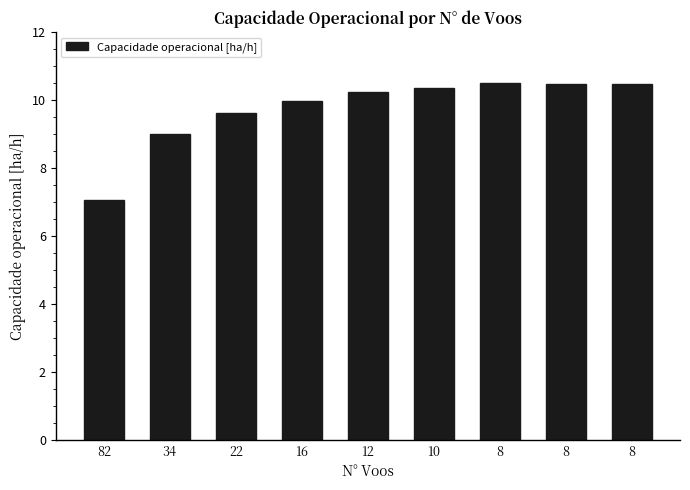

Where is the data nearest to the value 8?

82